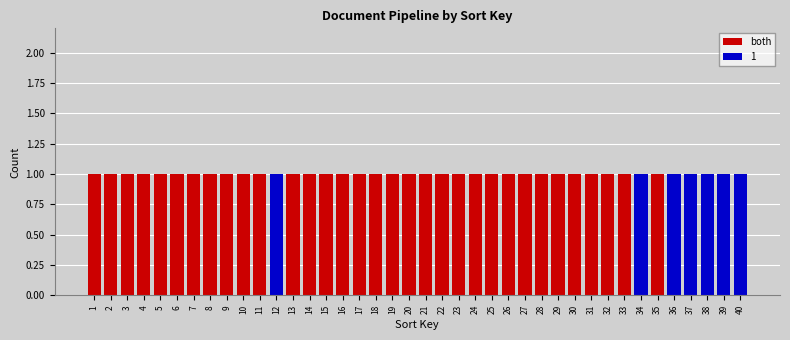

True or false: both has a value of 2 at 29.

False